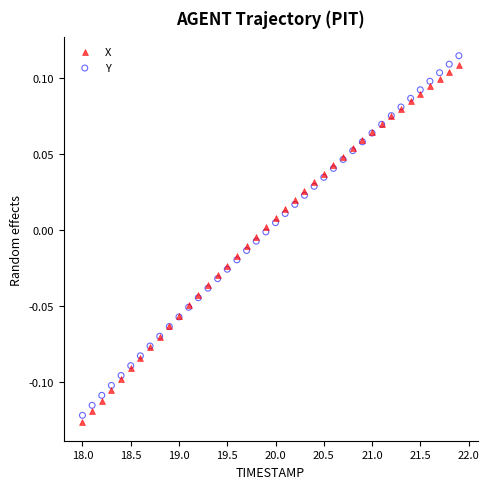

Which series has the widest spread of Y values?

Y